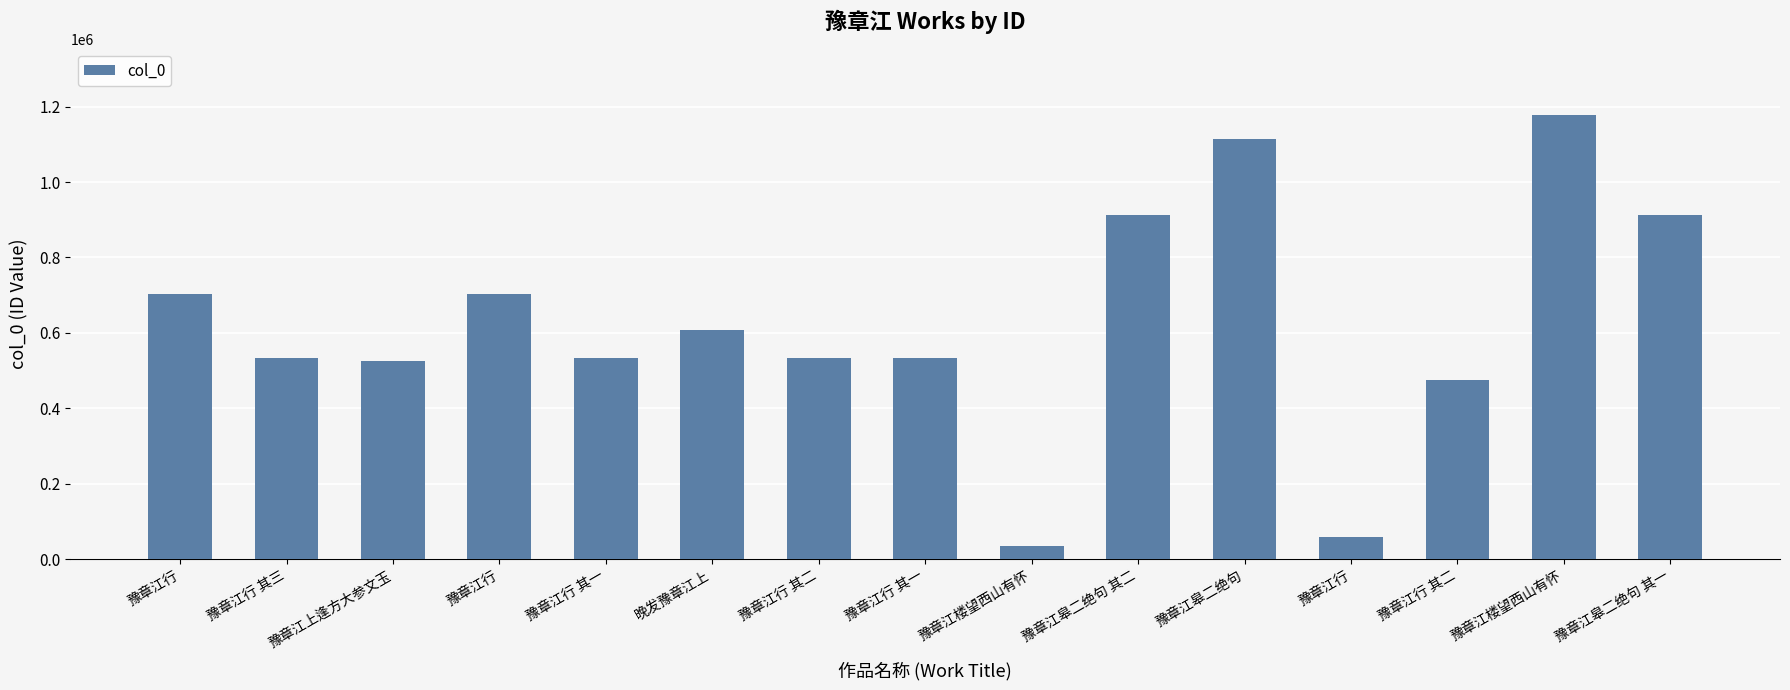

What is the change in value from 豫章江行 to 豫章江皋二绝句 其一?

+855376